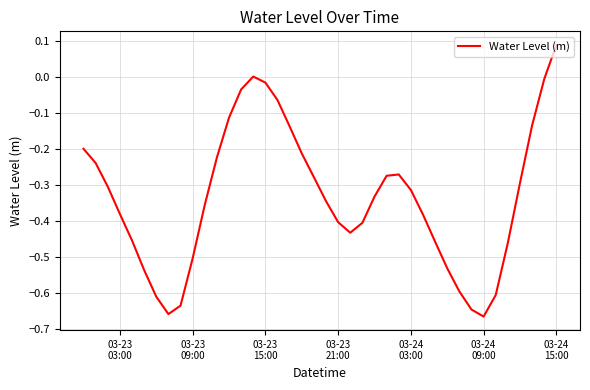

What is the value of the 24th point from the left?

-0.4